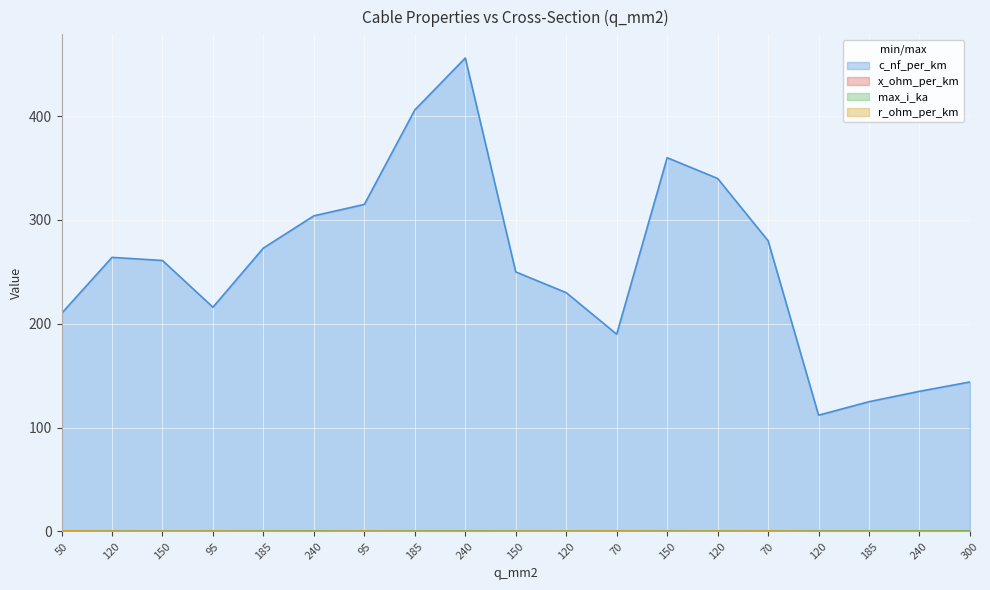

At which category is the sum across all series the highest?

240